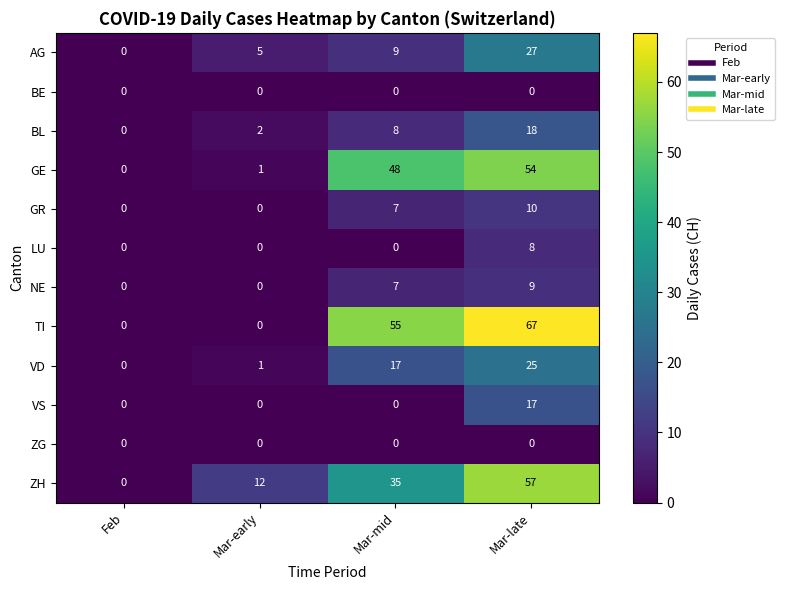

How many series are shown in this chart?

12